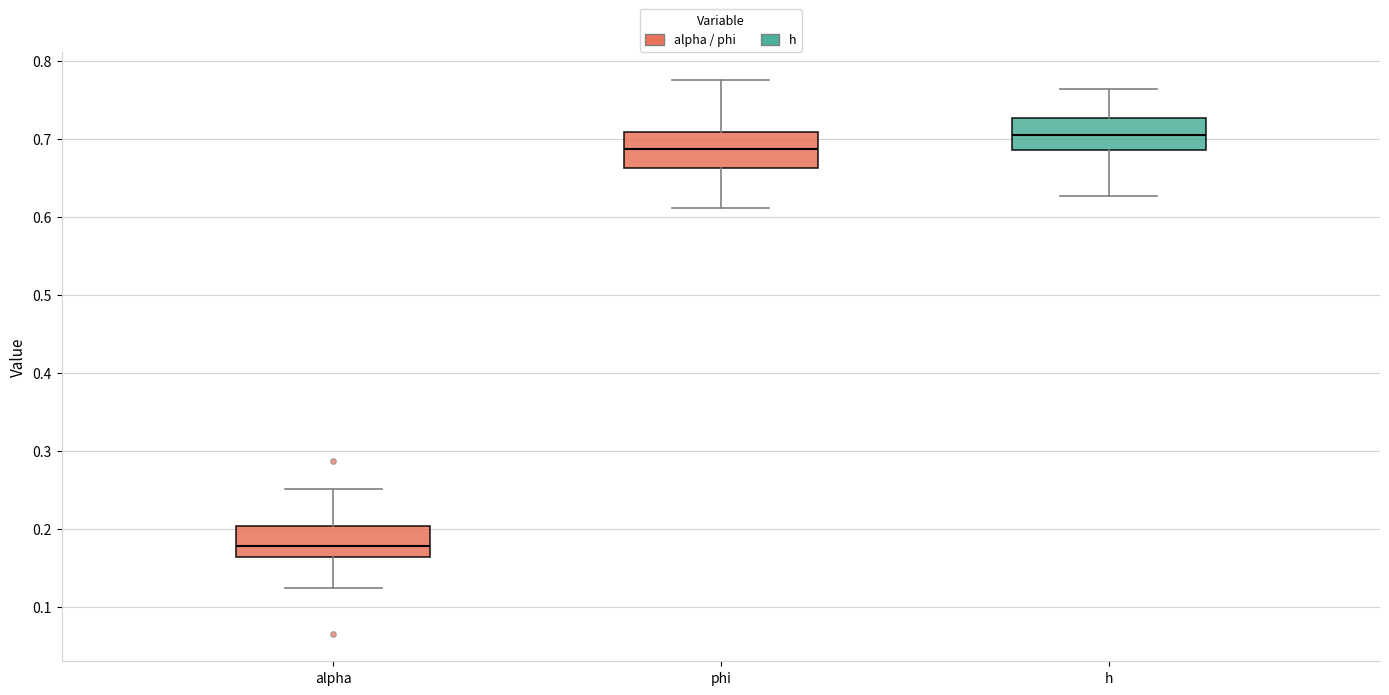

Where does the median line of the box for h sit on the y-axis? The values are not printed on the chart, so give them approximately, as read against the axis.

0.70